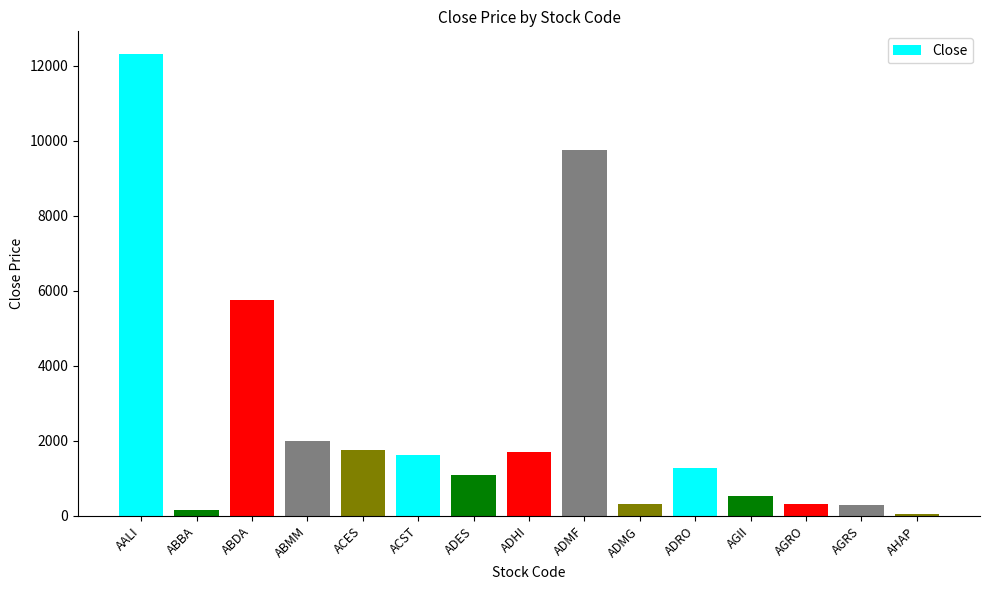

What is the average value?

2598